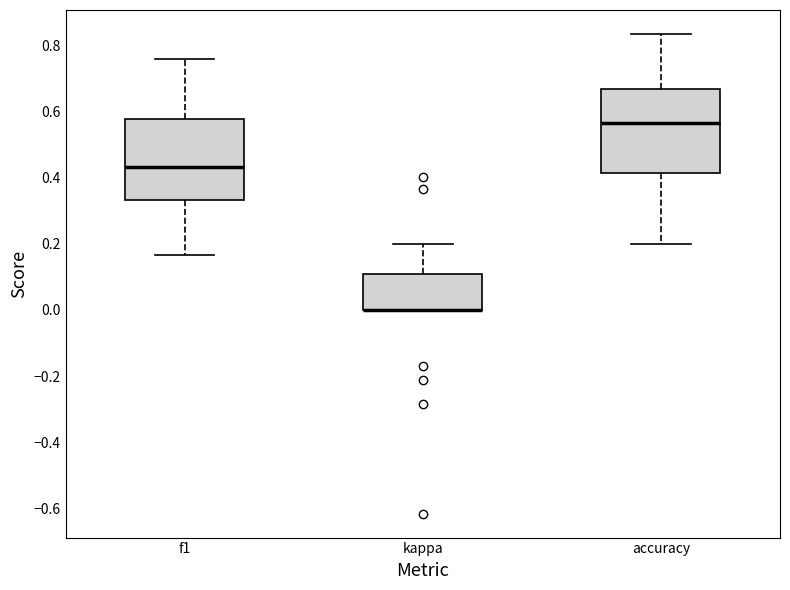

Reading left to right, read every box against the y-axis: the position of its median line, the range the box covers, and the ends of its whiskers. The values are not printed on the chart, so give them approximately, as read against the axis.

f1: median 0.44, box 0.34 to 0.58, whiskers 0.16 to 0.76
kappa: median 0.00 (drawn on the box's lower edge), box 0.00 to 0.10, whiskers 0.00 to 0.20
accuracy: median 0.56, box 0.42 to 0.66, whiskers 0.20 to 0.84